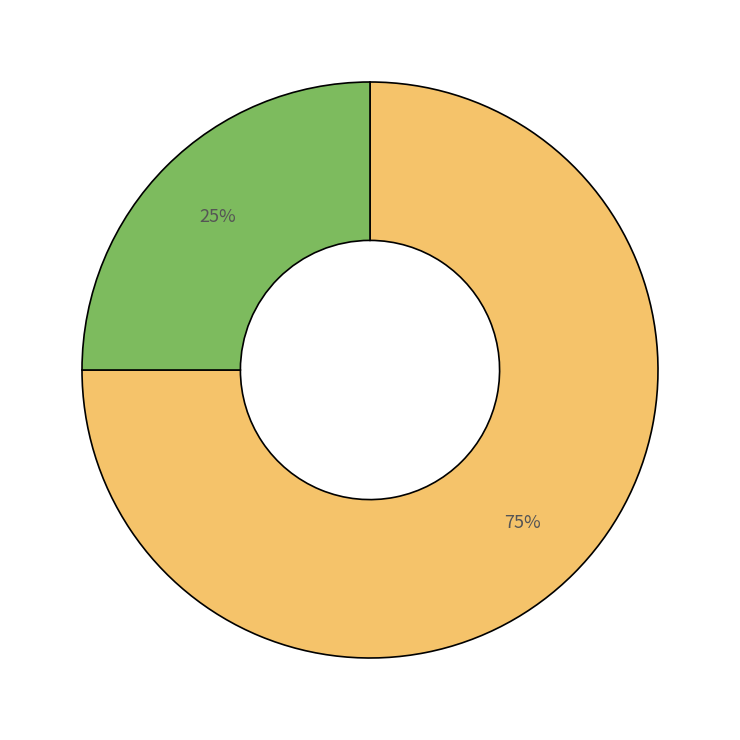

Is there a majority slice in this chart?

Yes